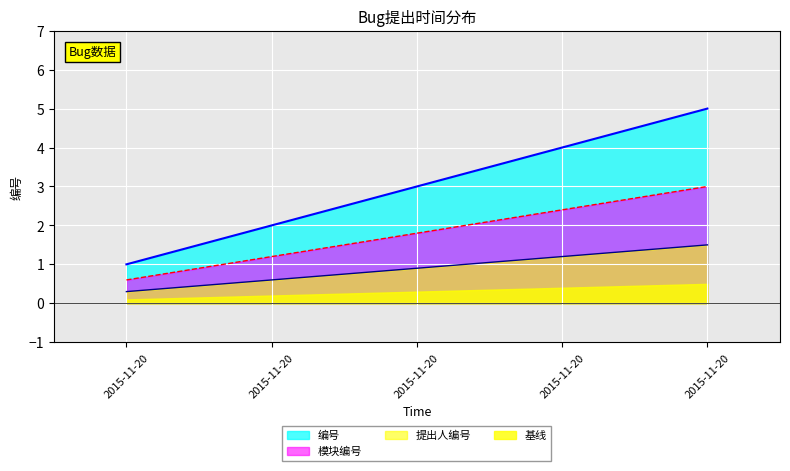

Between 2015-11-20 and 2015-11-20, which is larger?

2015-11-20